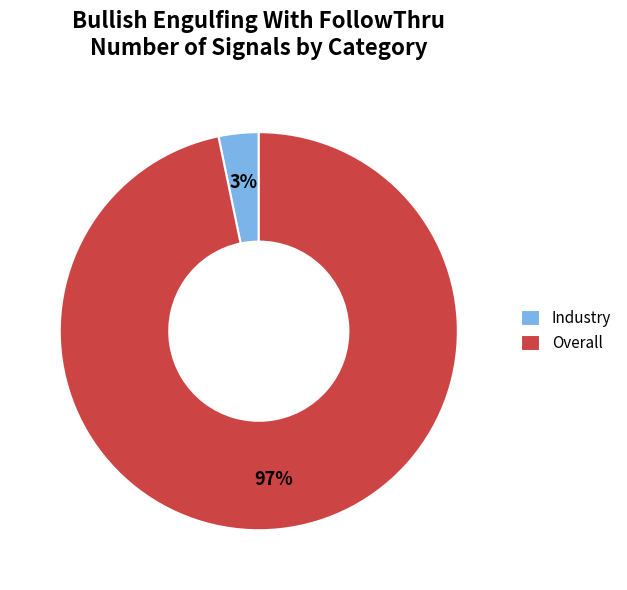

To the nearest percent, what percentage of the pie is Overall?

97%